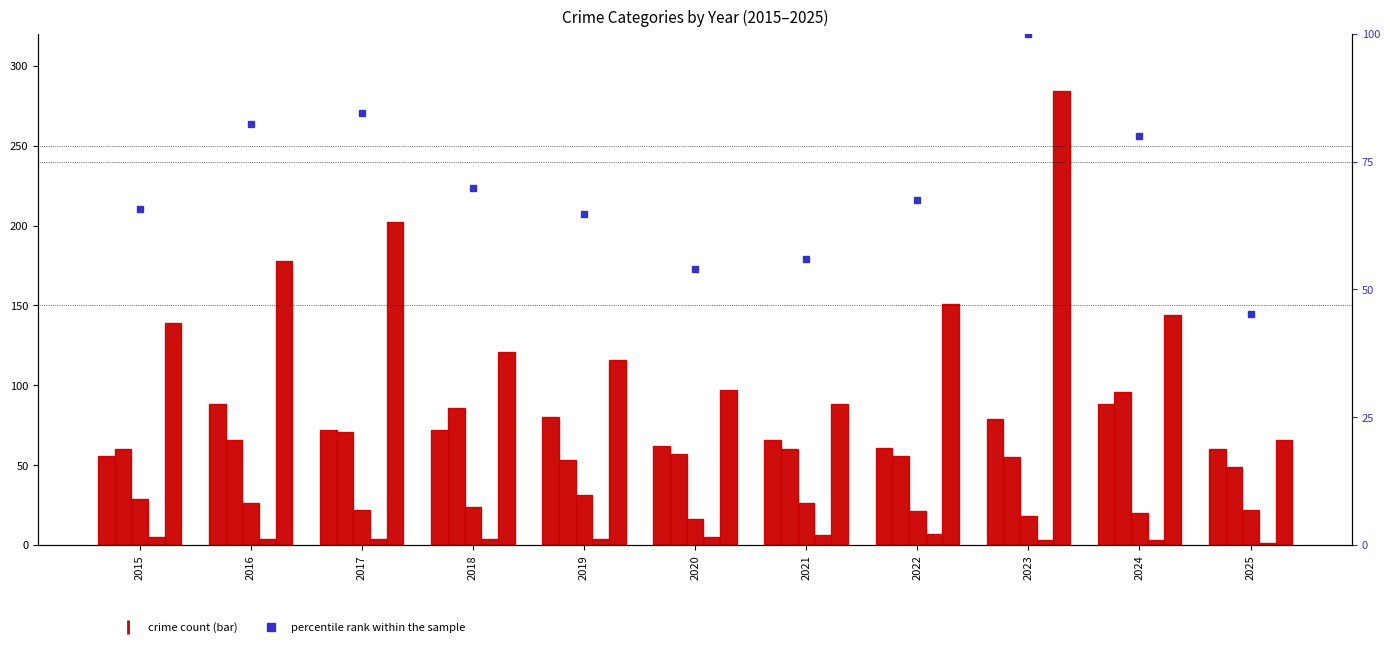

Where is Aggravated Assault nearest to the value 72?

2017